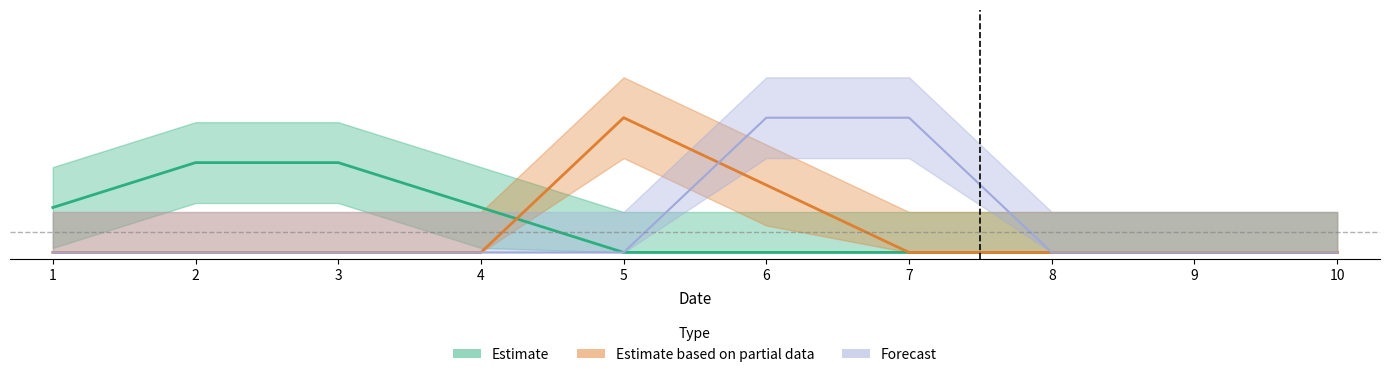

What is the maximum value shown in the chart?

1